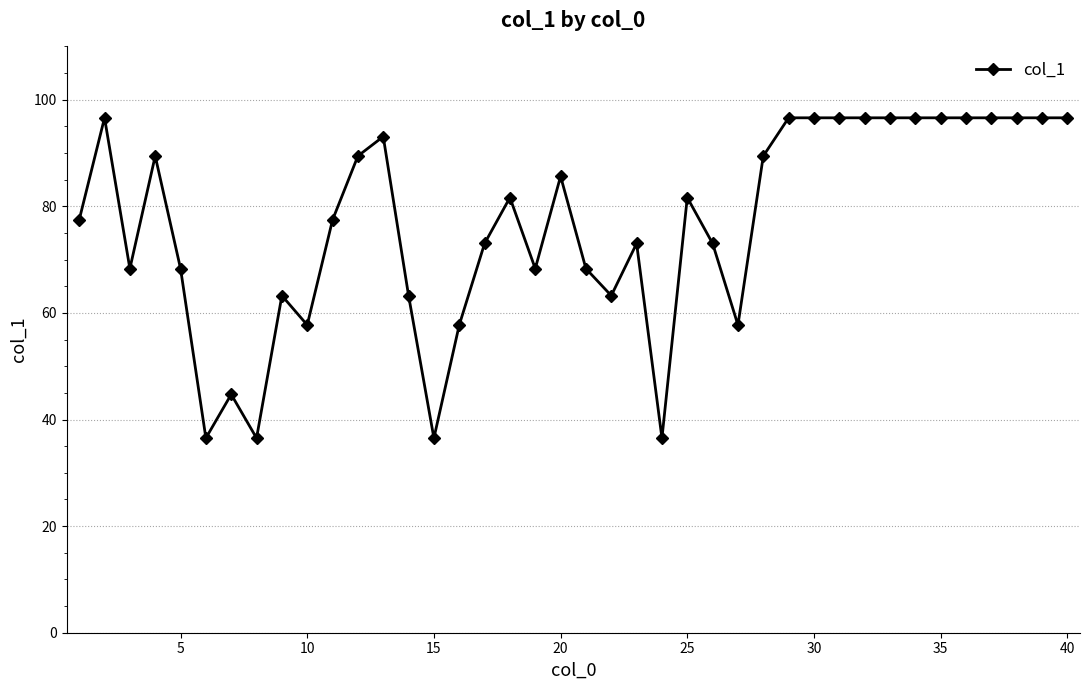

What is the smallest value displayed?

36.5